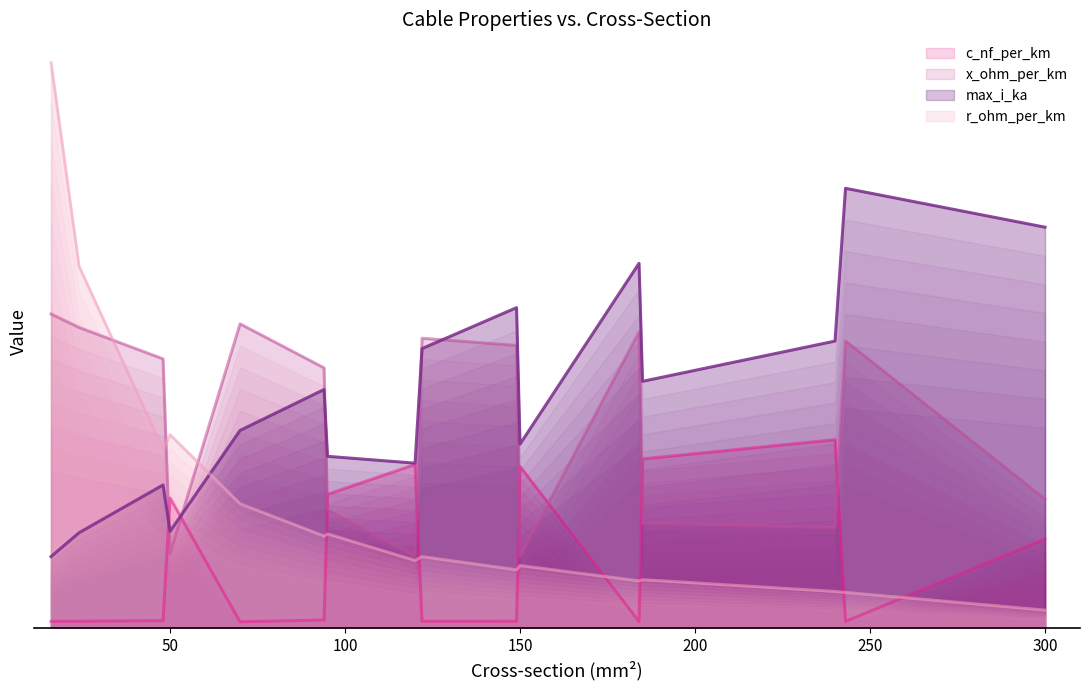

Which has a higher value, 184 or 122?

122